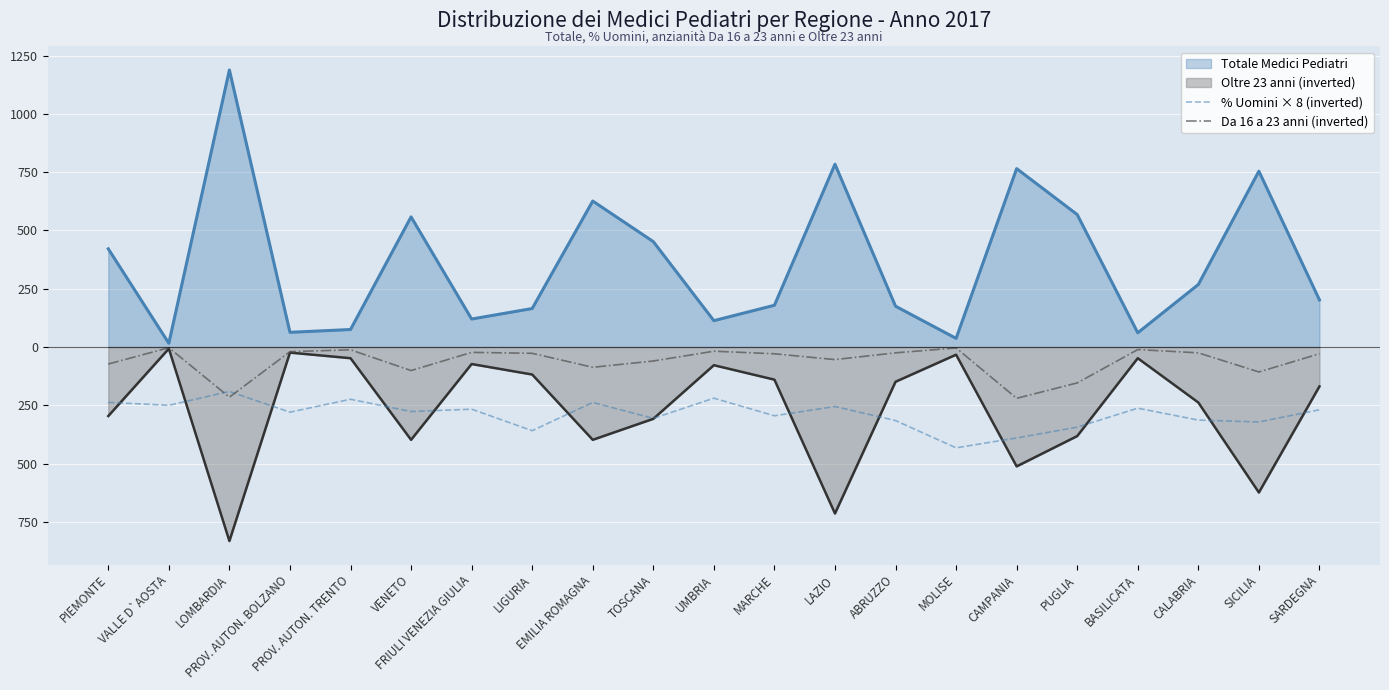

Which category has the highest value in the % Uomini × 8 (inverted) series?

LOMBARDIA